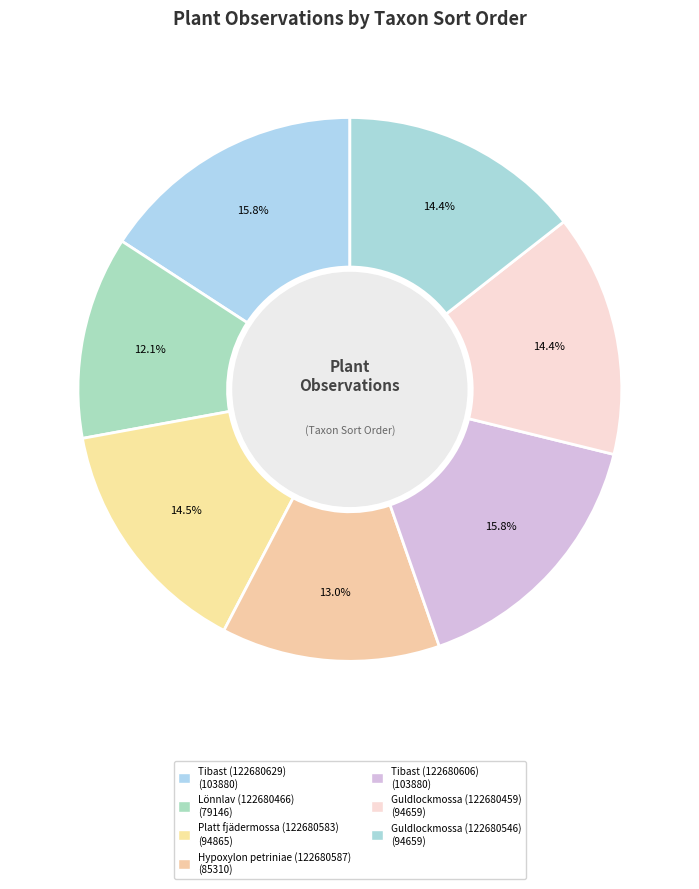

To the nearest percent, what portion does Guldlockmossa (122680546) represent?

14%